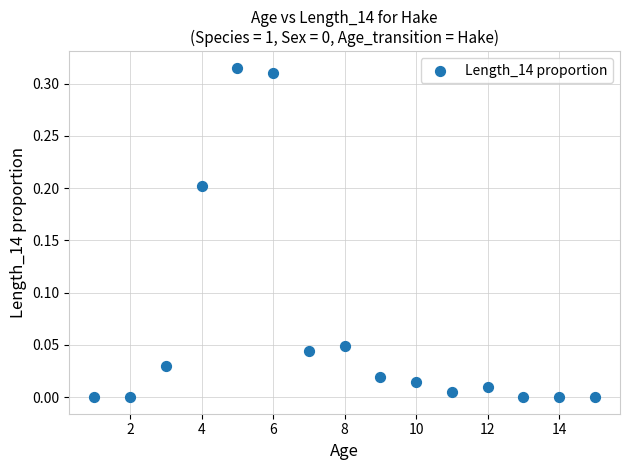

What is the range of X values (max minus min)?

14.0